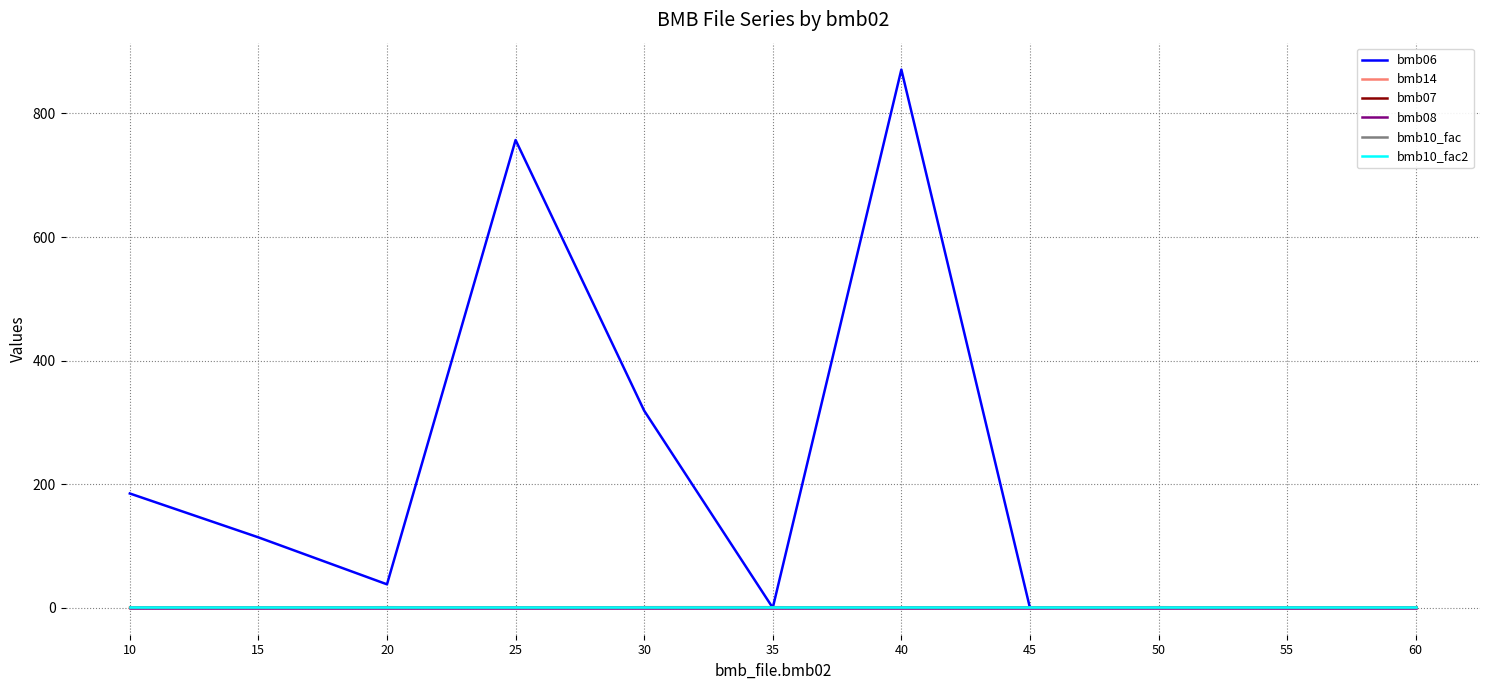

Between 25 and 40, which series saw the biggest shift?

bmb06